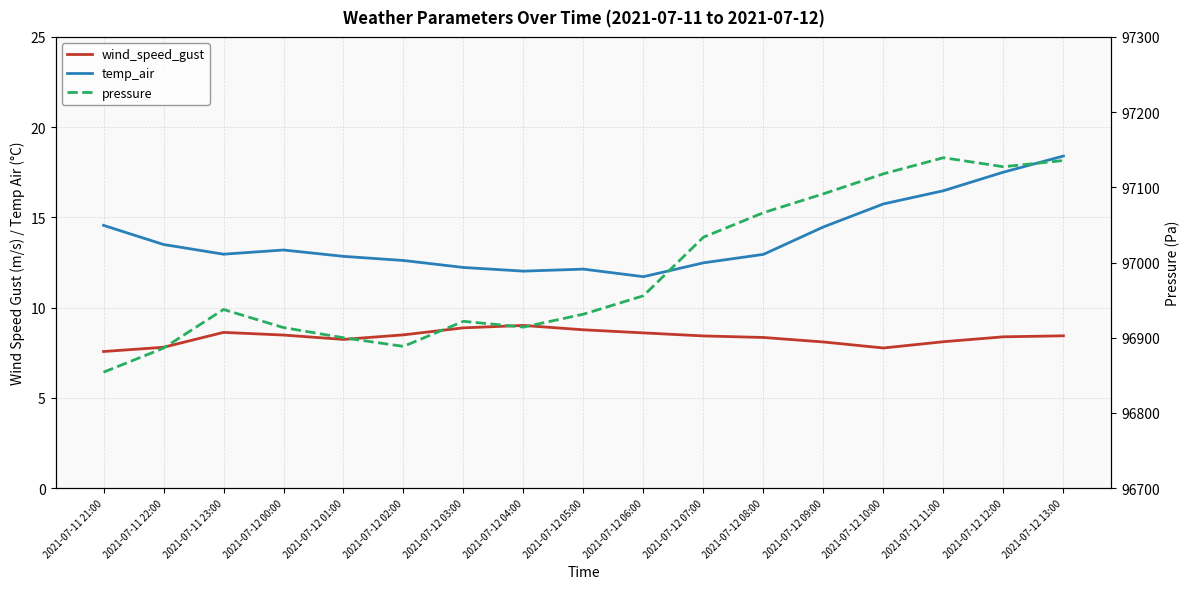

What is the difference between the highest and lowest values at 2021-07-11 23:00?

96928.9